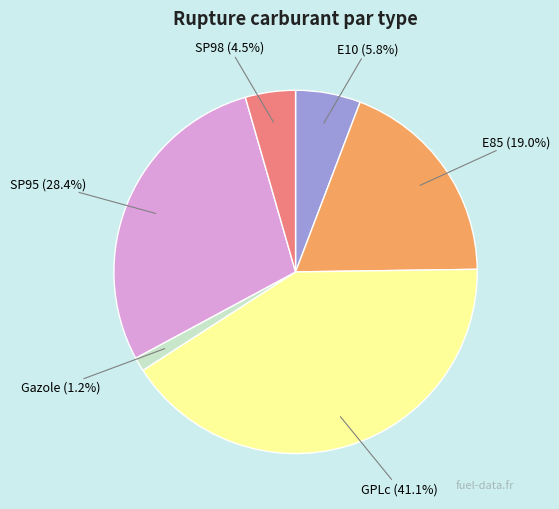

What portion of the pie excludes Gazole?

98.8%